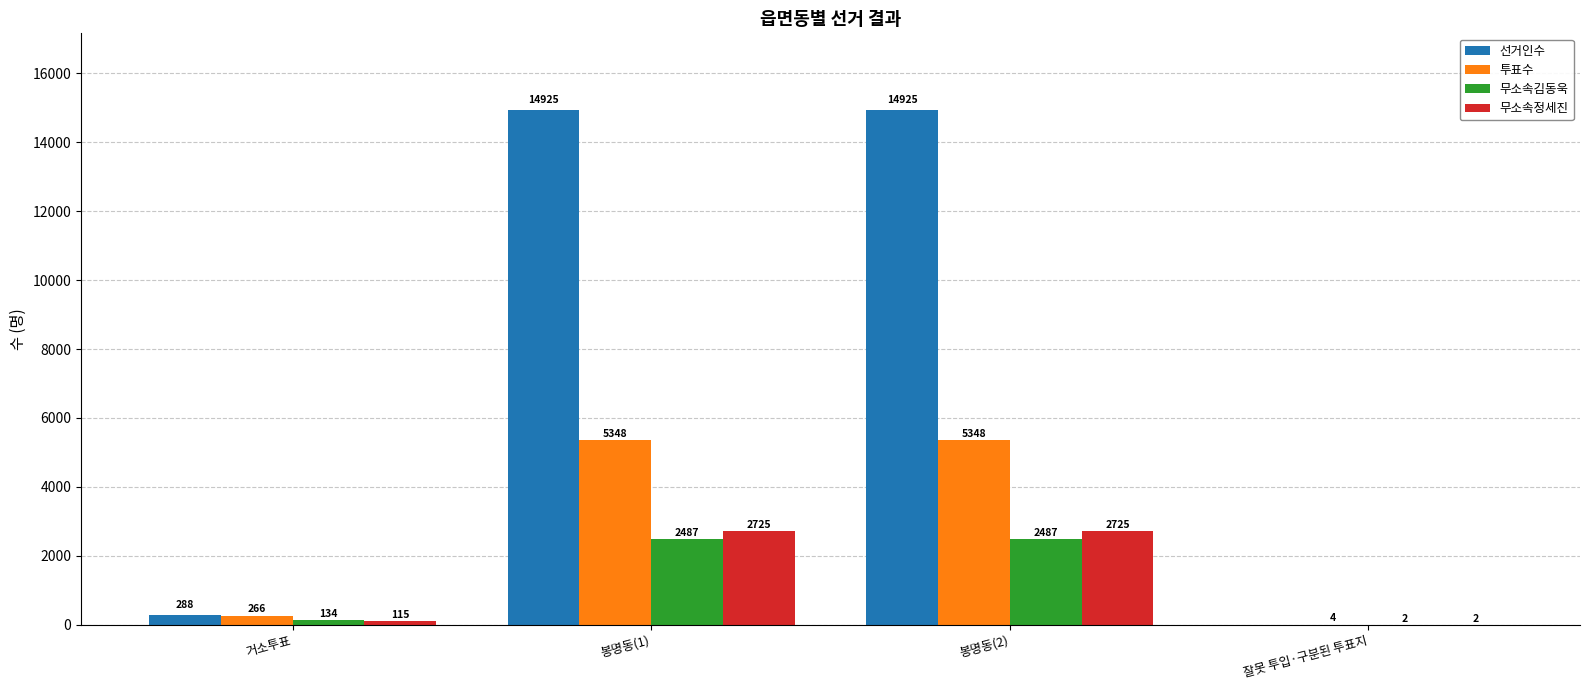

What is the maximum value shown in the chart?

14925